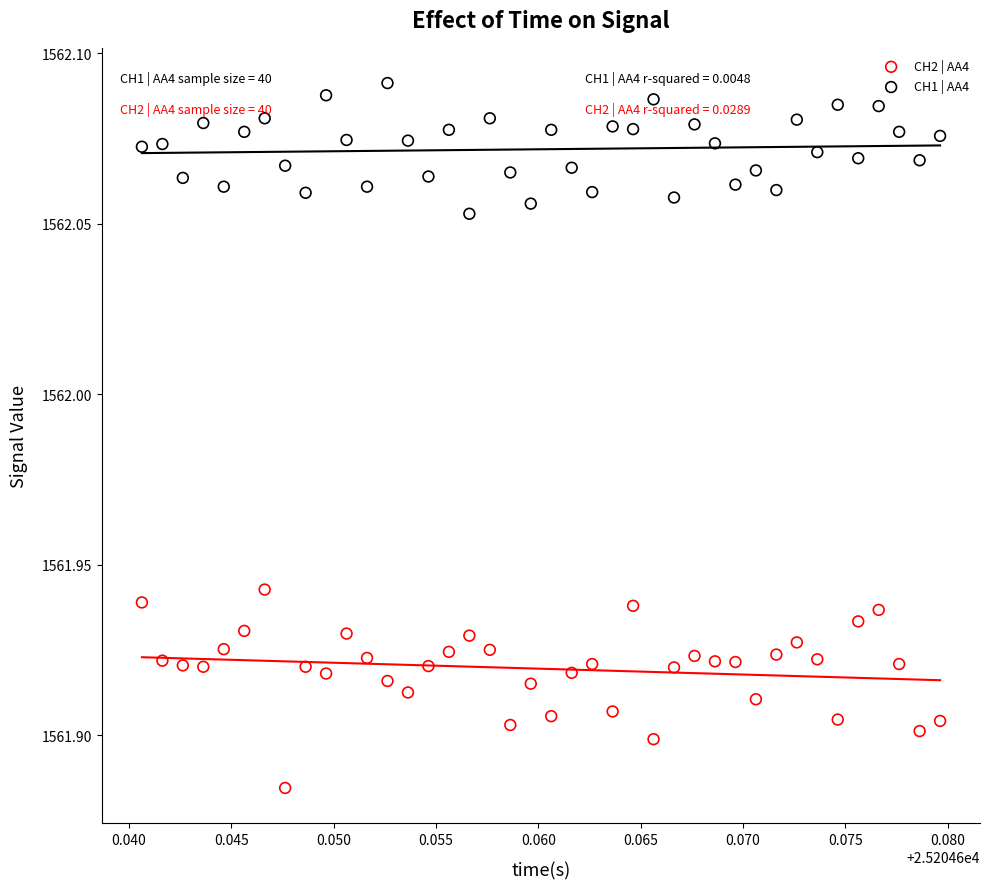

What are all the series names shown in the legend?

CH2 | AA4, CH1 | AA4